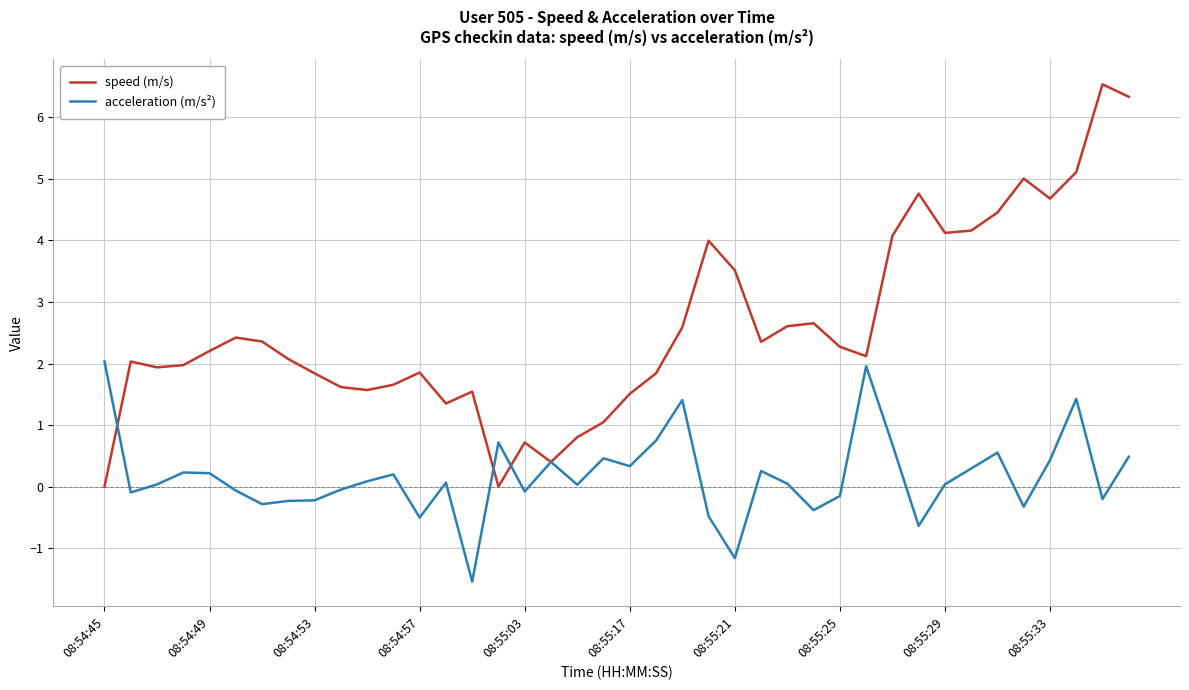

List the series in order of their peak value, lowest first.

acceleration (m/s²), speed (m/s)